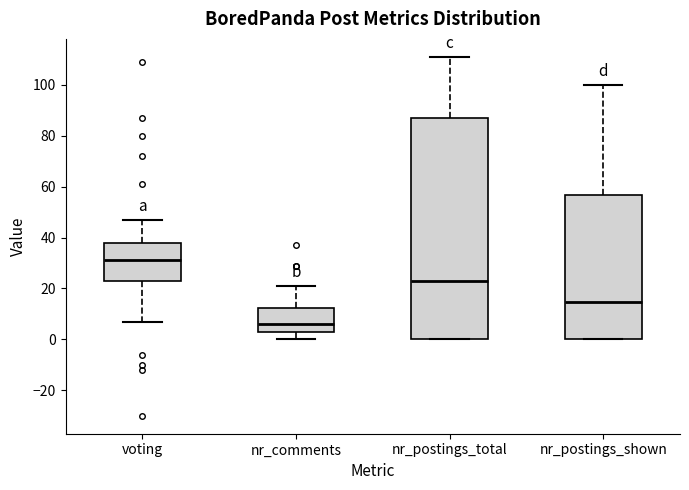

Comparing the boxes themselves (not the whiskers), which one is the tallest?

nr_postings_total